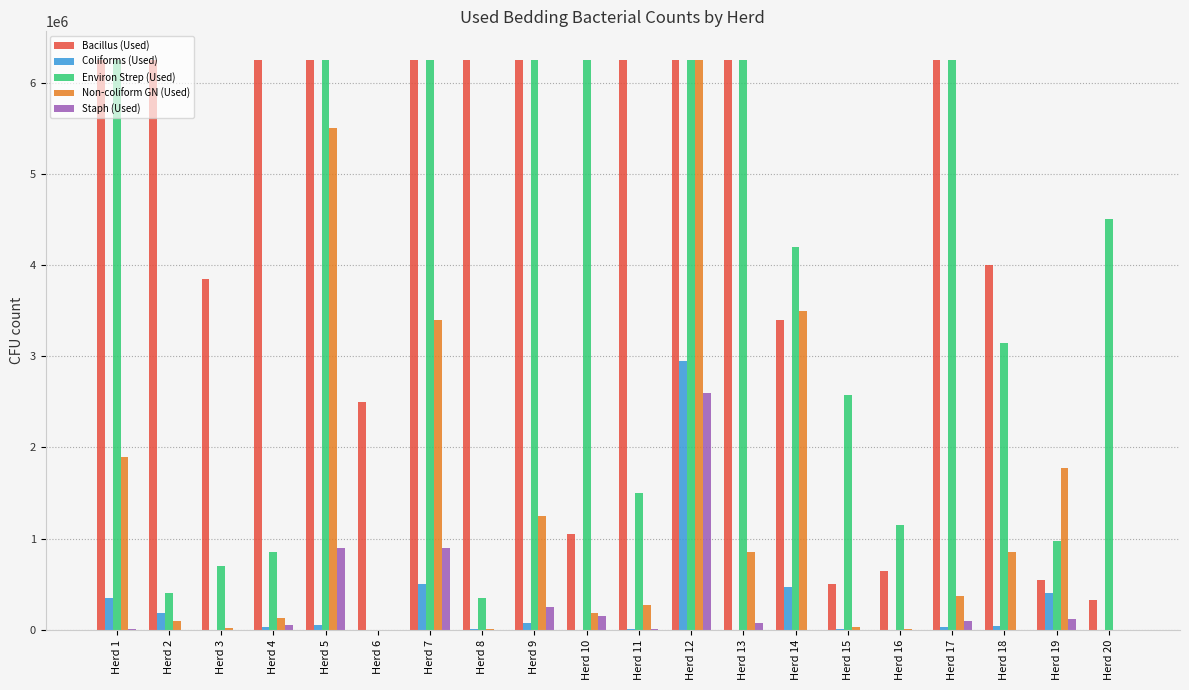

Are the bars horizontal?

No